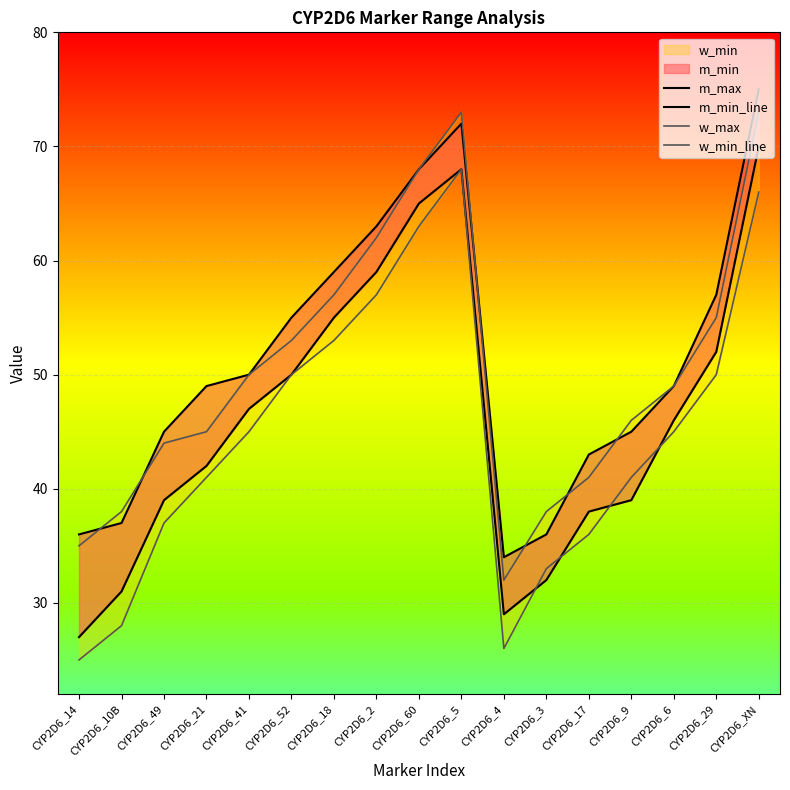

Where is m_min_line nearest to the value 54?

CYP2D6_52